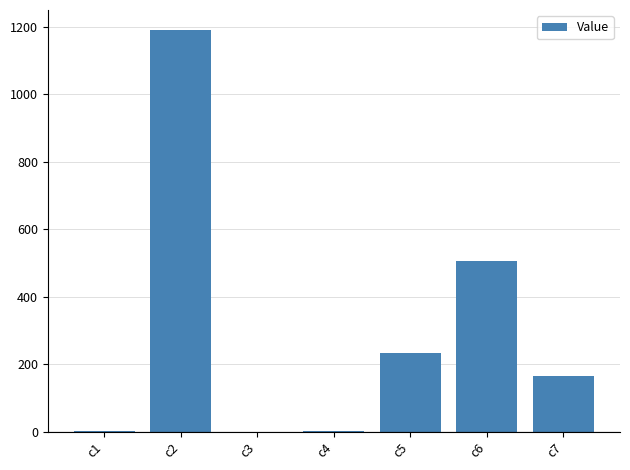

What is the change in value from c4 to c7?

+164.8